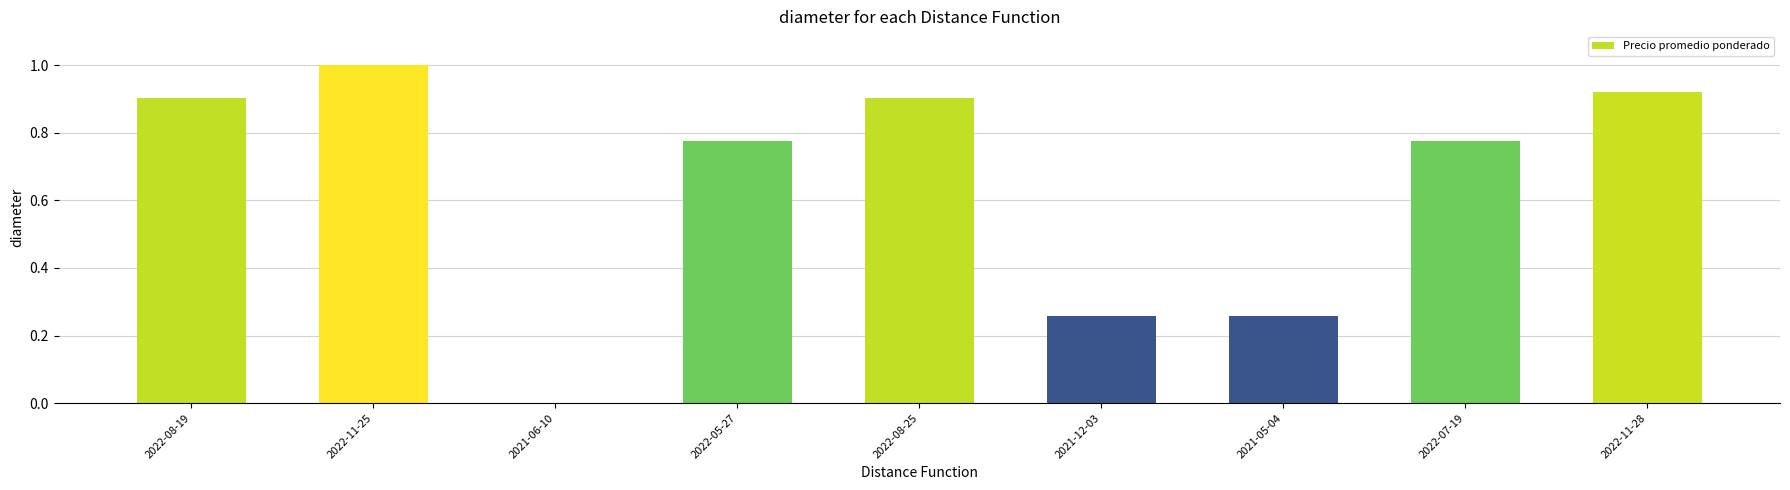

What is the sum of all values?

5.8